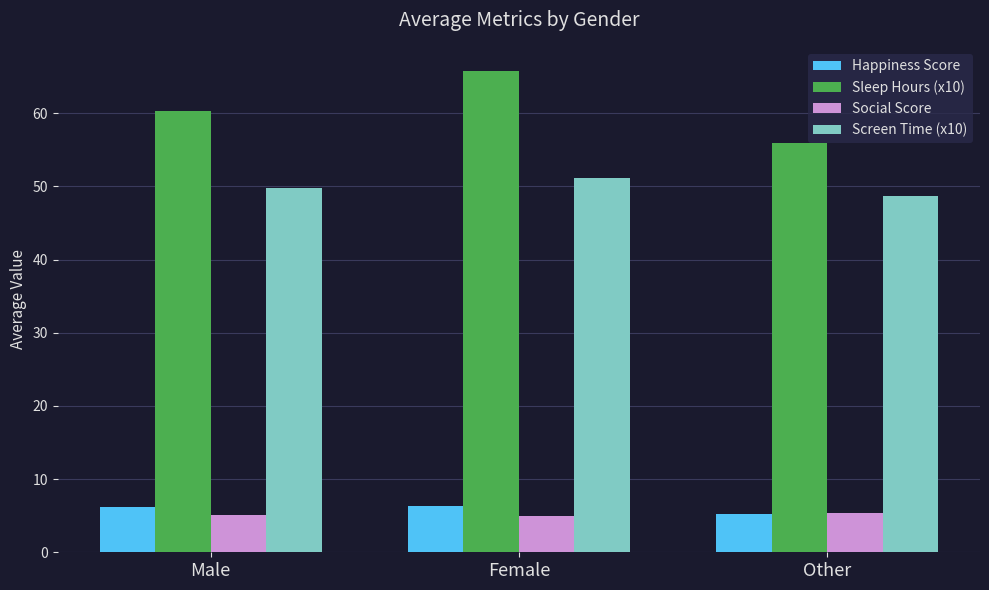

What is the average value of the Happiness Score series?

5.9